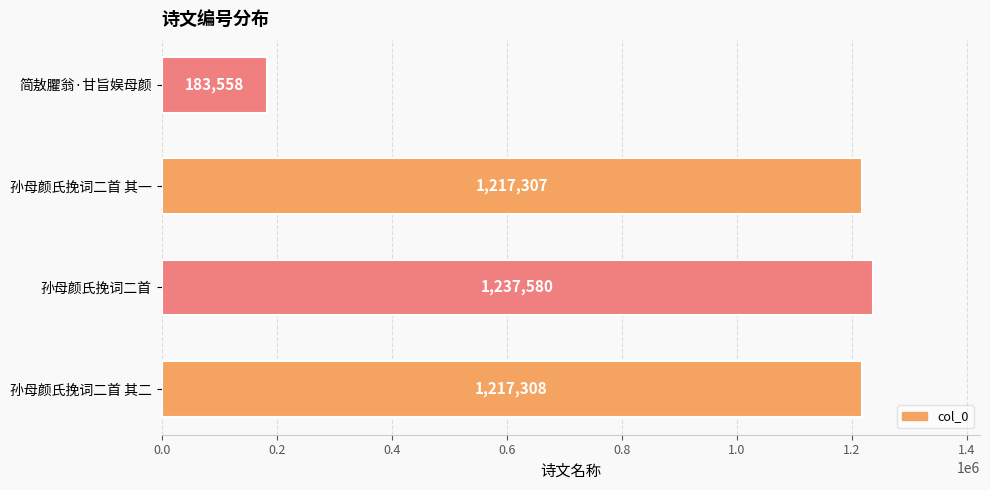

At which label is the value closest to 710569?

孙母颜氏挽词二首 其一